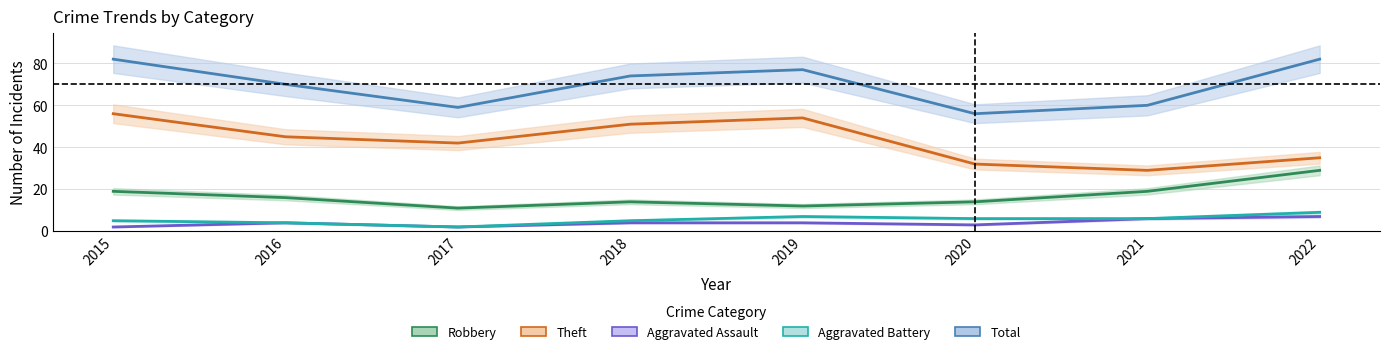

What is the value of the Robbery point at the 7th from the left?

19